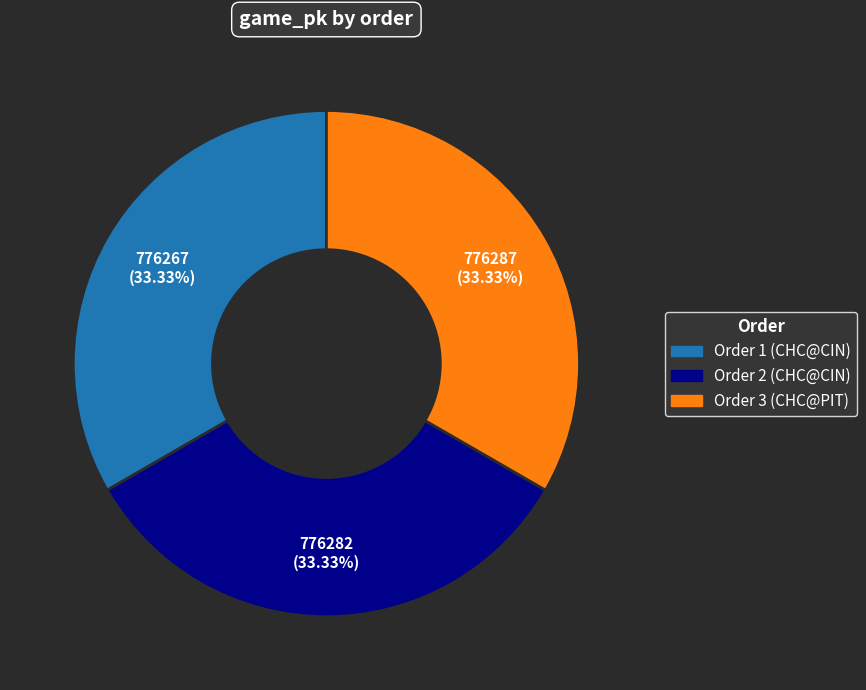

To the nearest percent, what is the average slice percentage?

33%